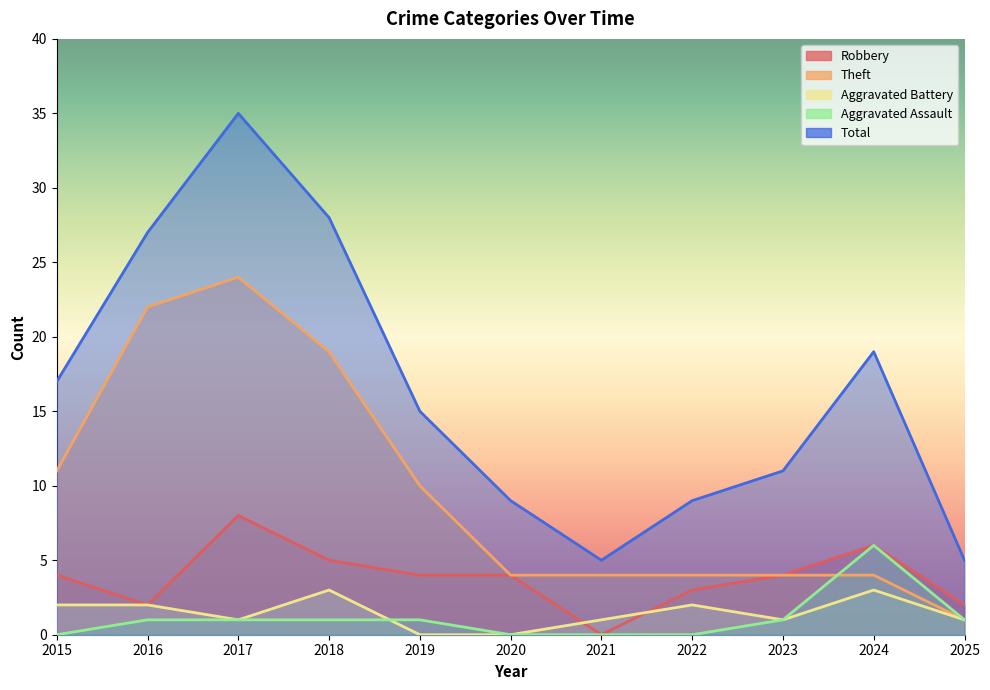

True or false: Robbery has a value of 1 at 2022.

False